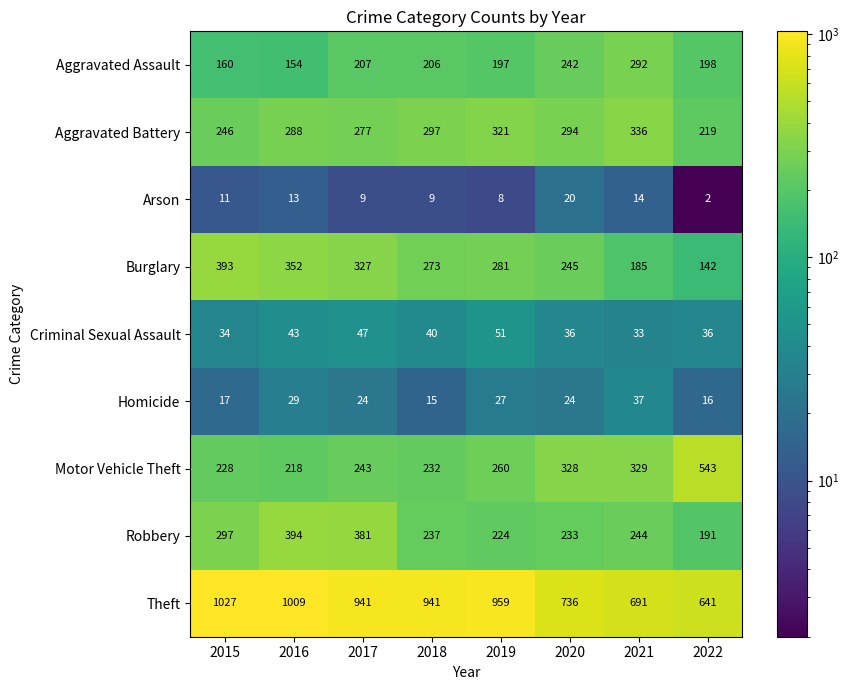

At how many categories does at least one series exceed 908?

5